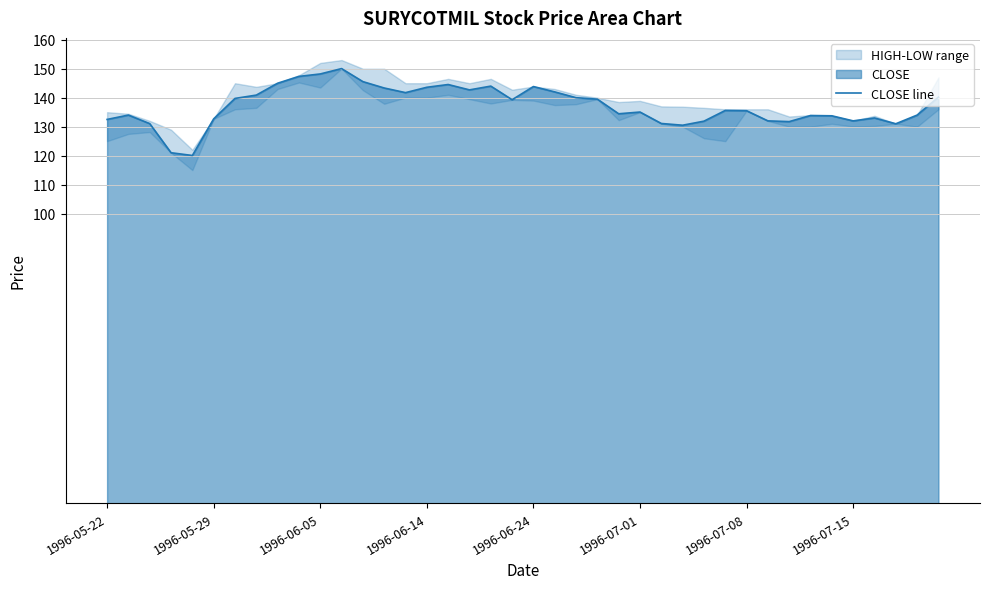

The CLOSE line series shows 48.5 at 1996-05-22. True or false?

False